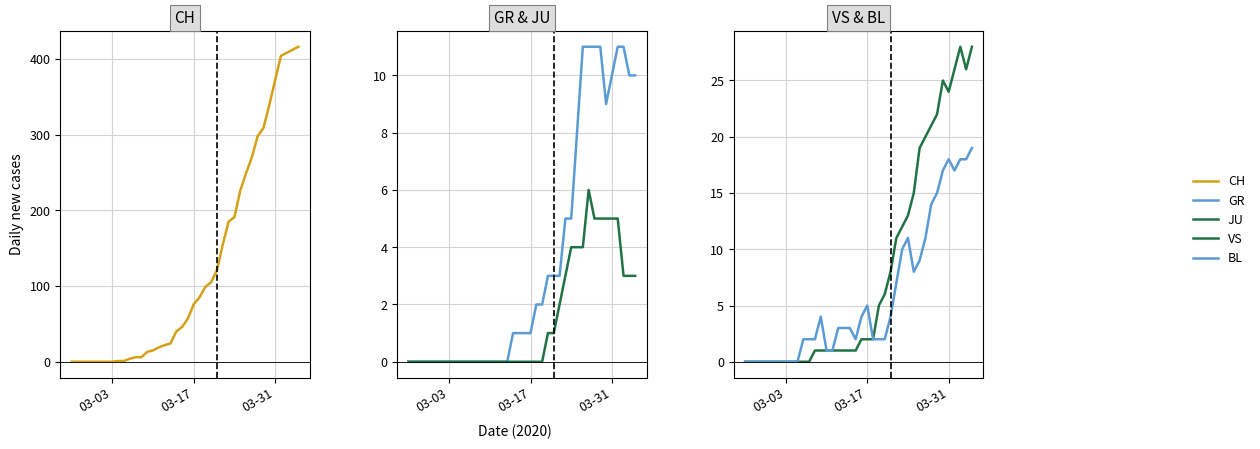

True or false: VS and JU intersect in this chart.

False